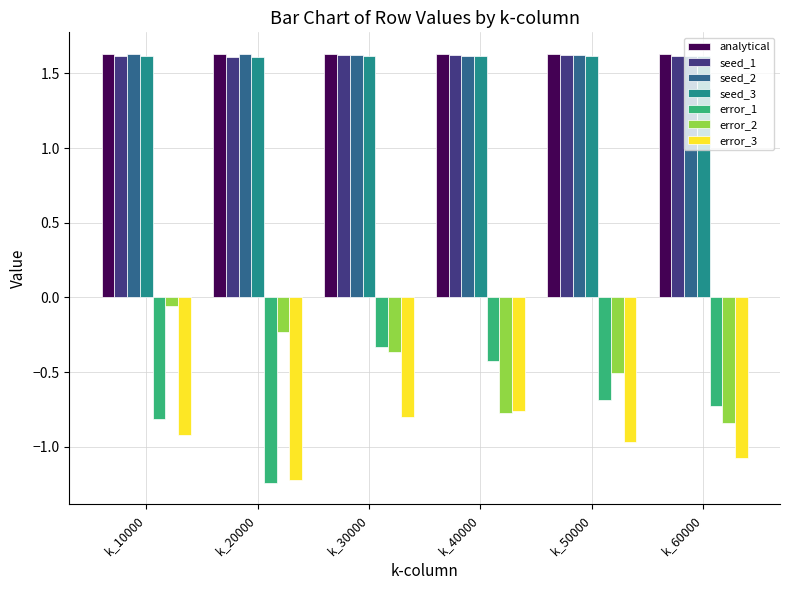

The seed_1 series shows 2.4 at k_50000. True or false?

False